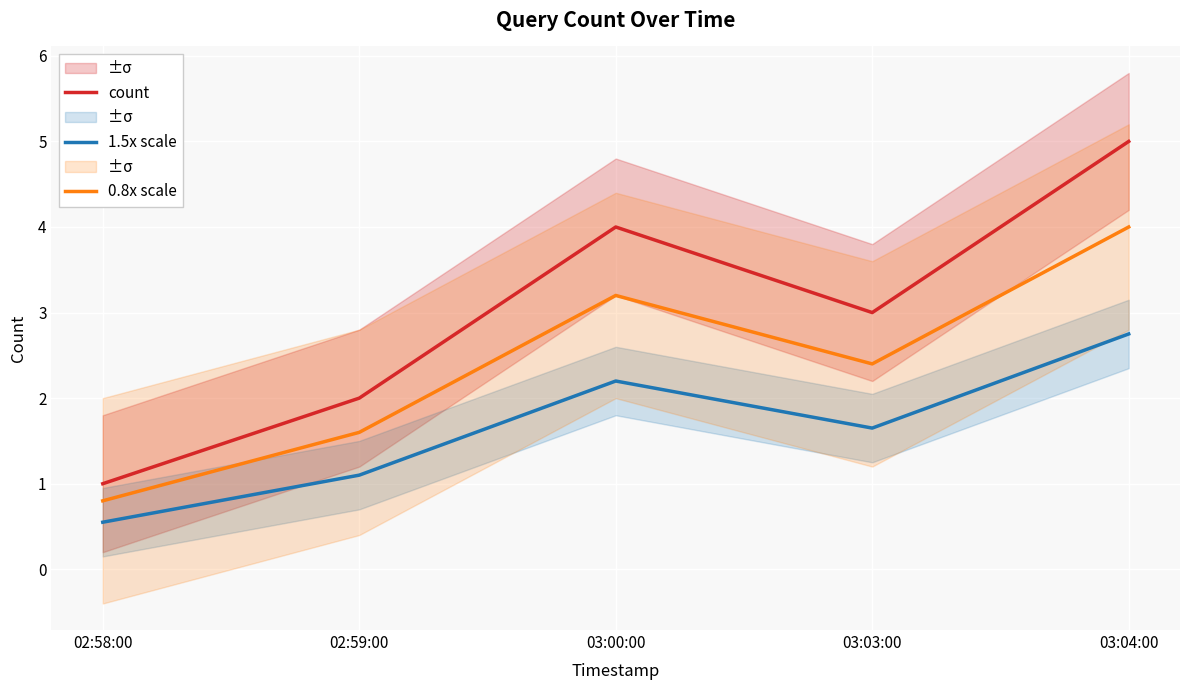

At which label does count reach its peak?

03:04:00